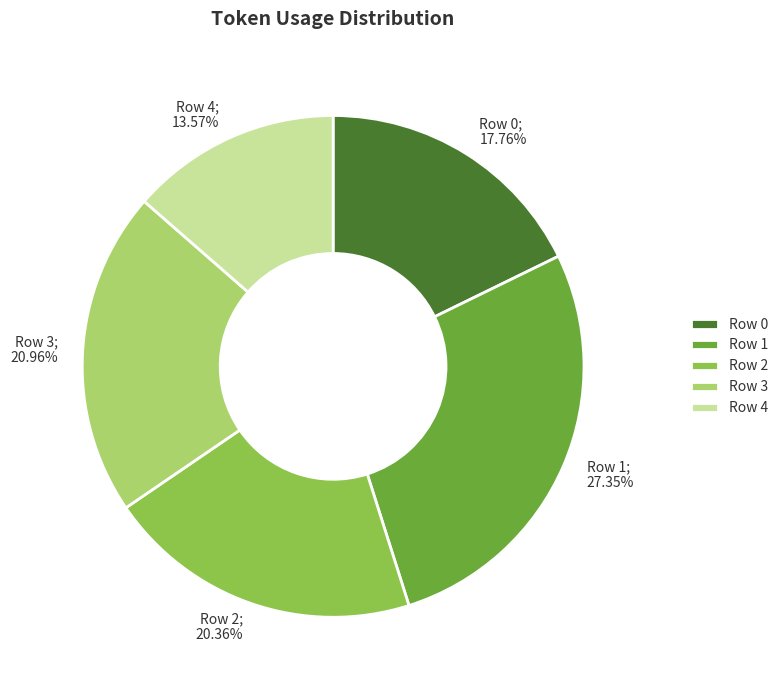

What percentage is the Row 4 slice, to the nearest percent?

14%